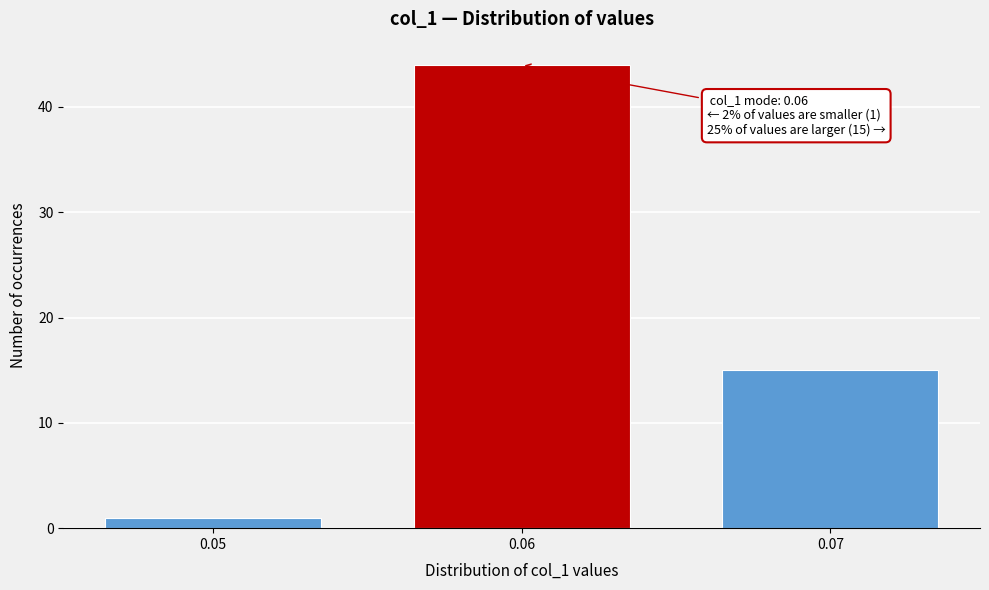

Reading right to left, extract all data points from this chart.

0.07=15	0.06=44	0.05=1